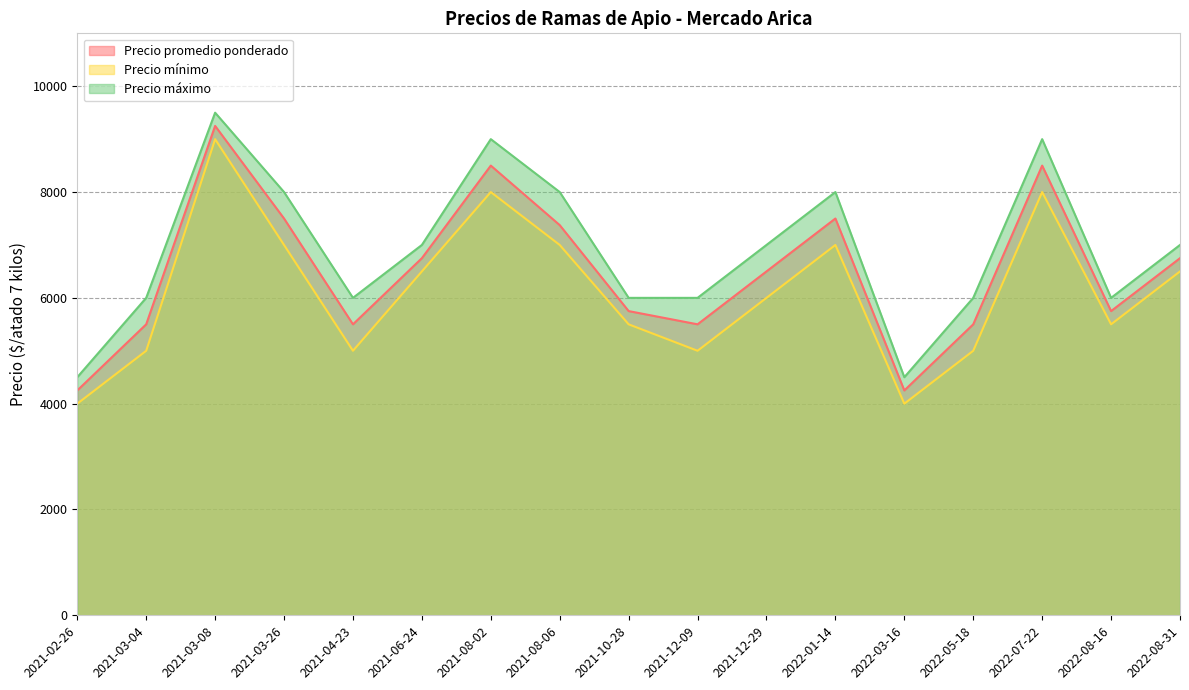

How many series are shown in this chart?

3